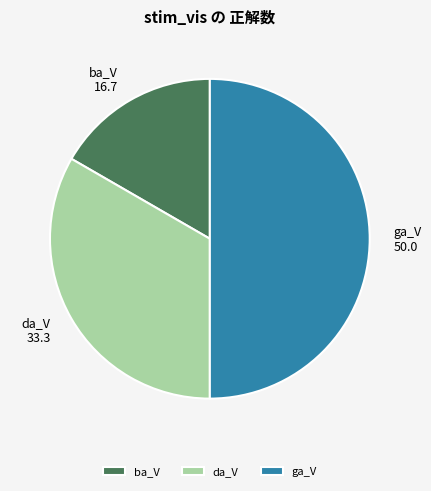

The ga_V slice represents 50% of the pie. True or false?

True